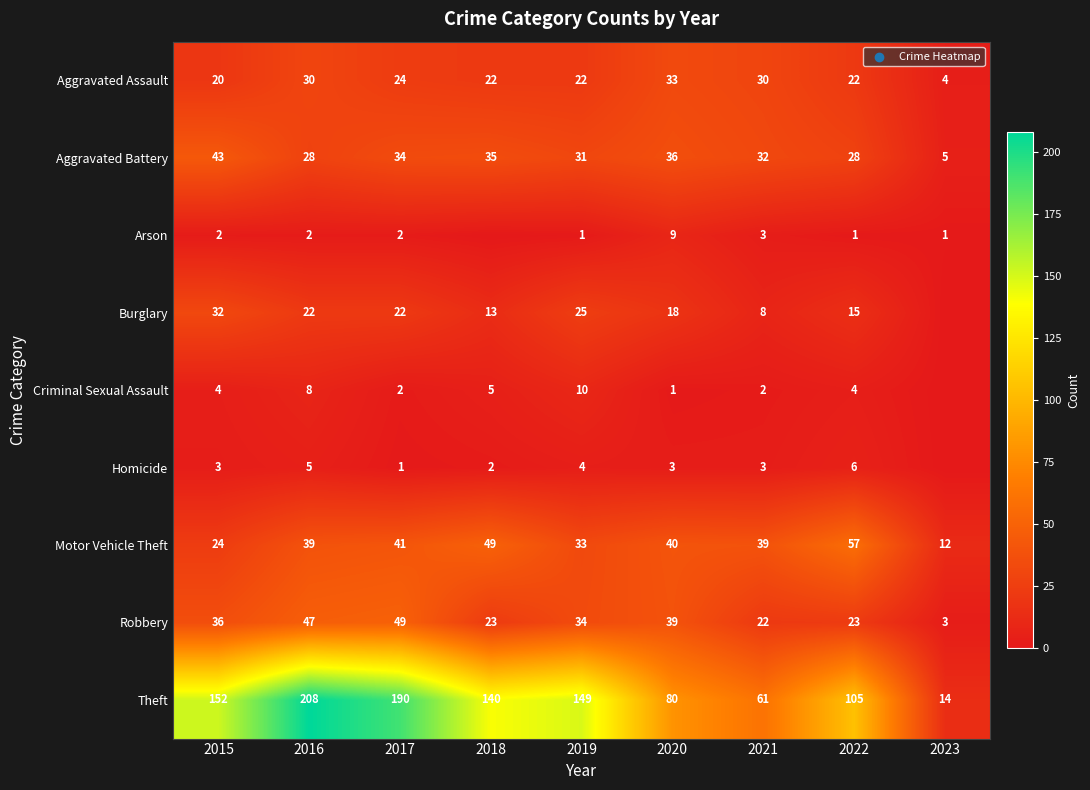

What is the difference between the highest and lowest values at 2017?

189